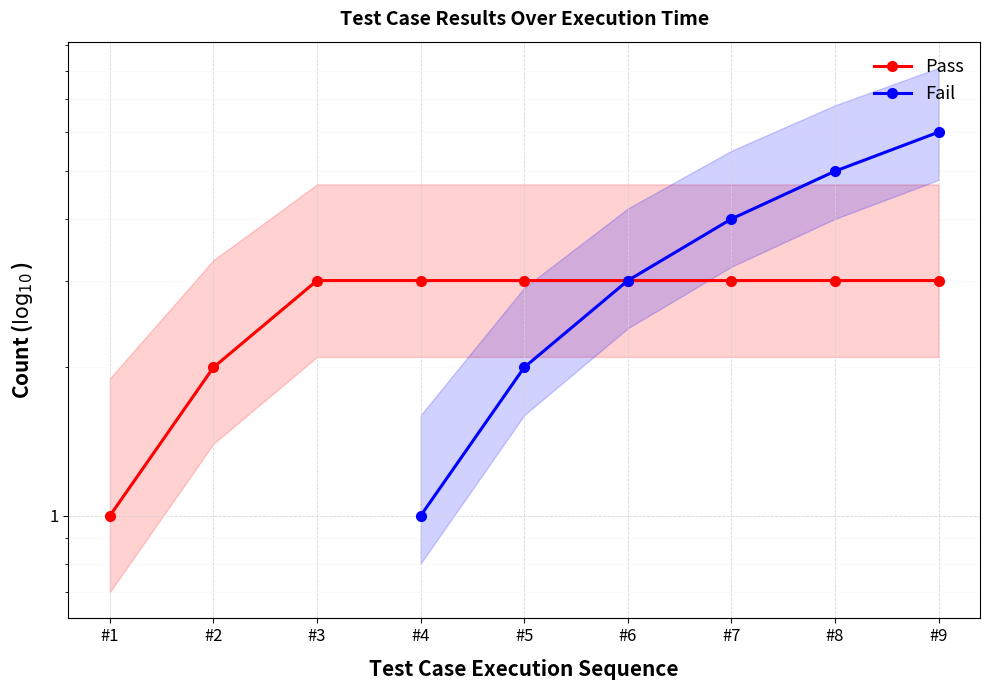

True or false: Pass has more than 1 interior local peaks.

False